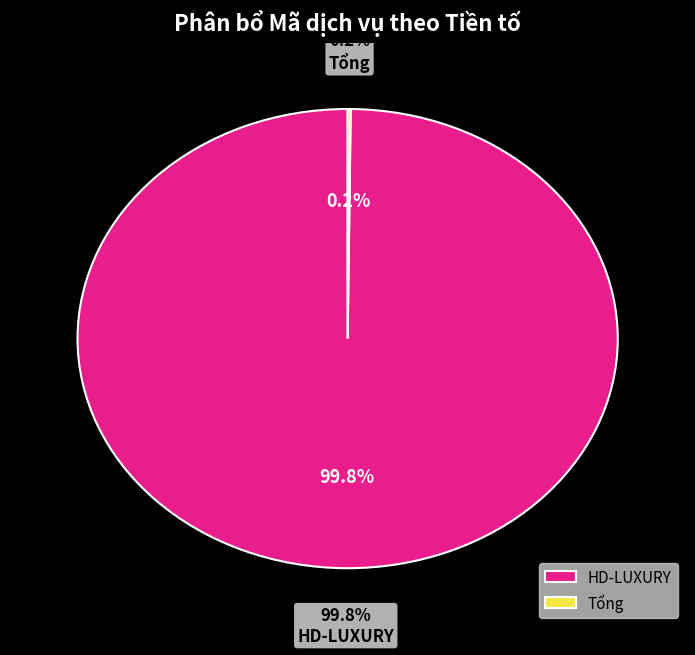

Which category has the smallest portion of the pie?

Tổng